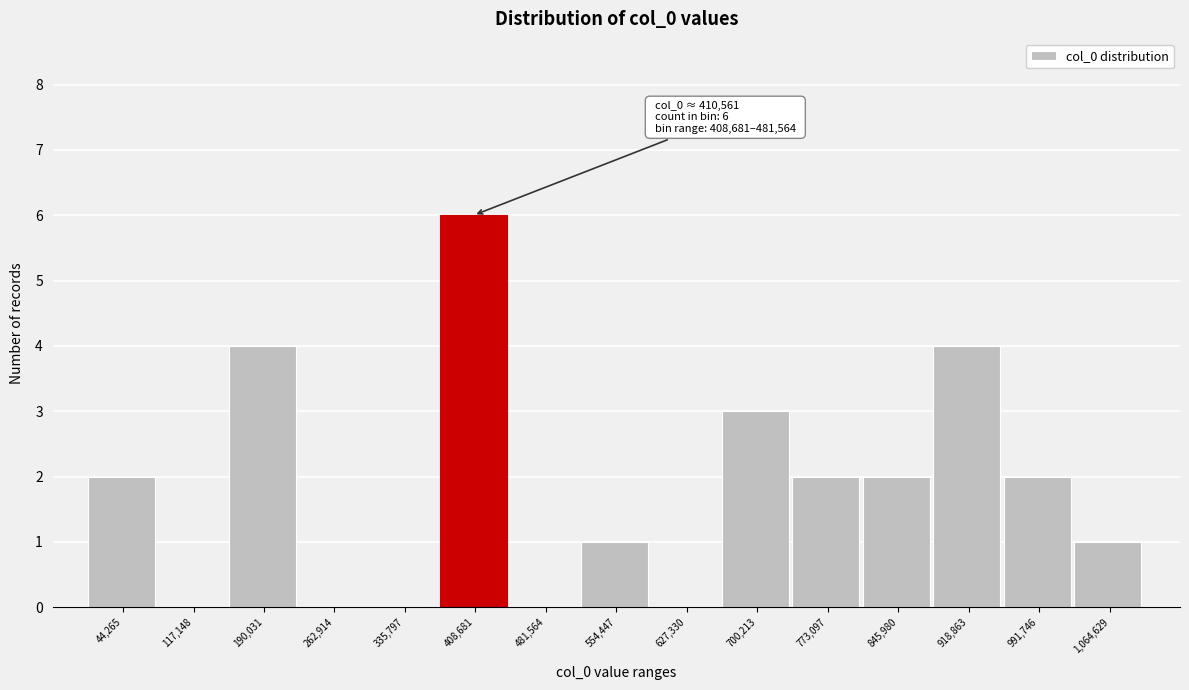

Reading left to right, transcribe all the data shown in this chart.

44,265=2	117,148=0	190,031=4	262,914=0	335,797=0	408,681=6	481,564=0	554,447=1	627,330=0	700,213=3	773,097=2	845,980=2	918,863=4	991,746=2	1,064,629=1